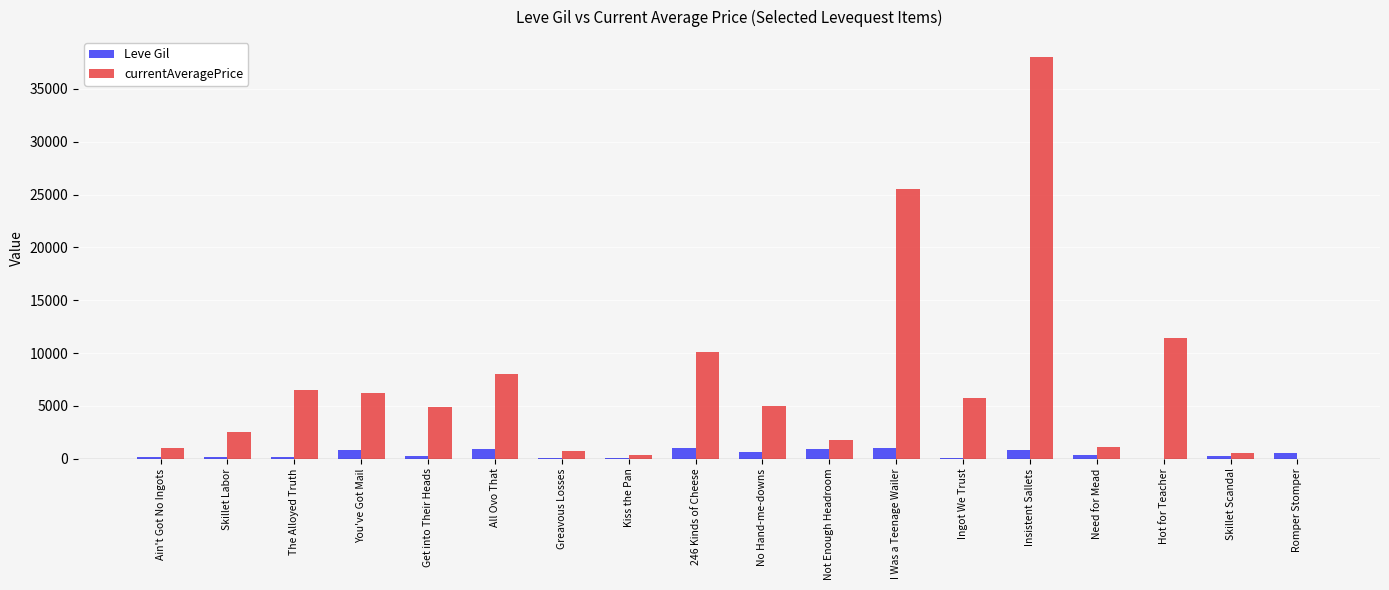

What is the maximum value for Leve Gil?

990.0